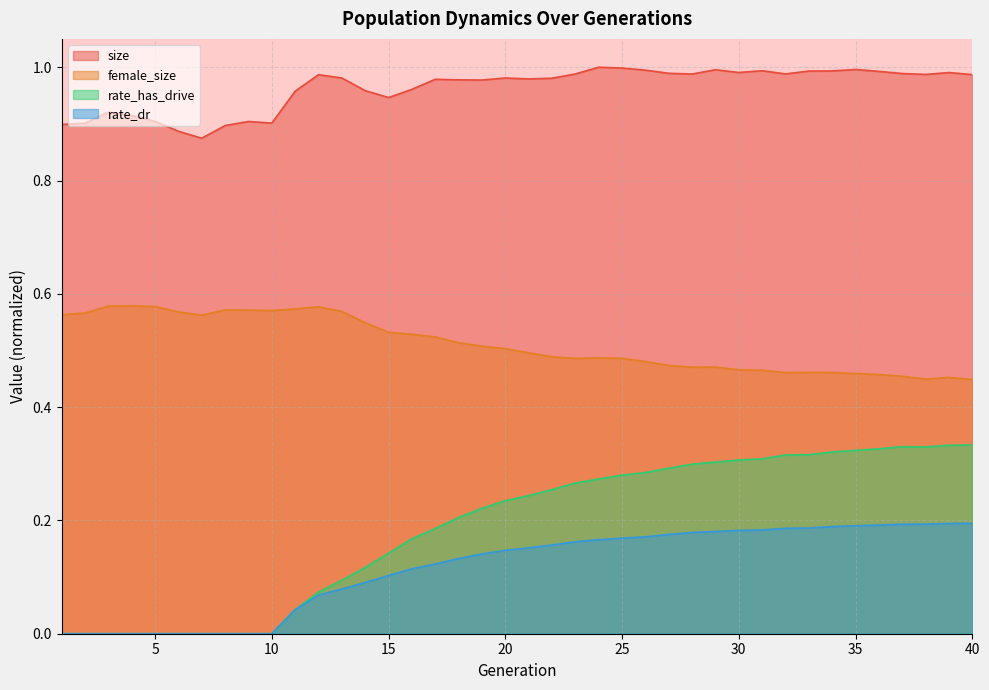

In female_size, how many points are lower than both neighbors (excluding endpoints)?

6